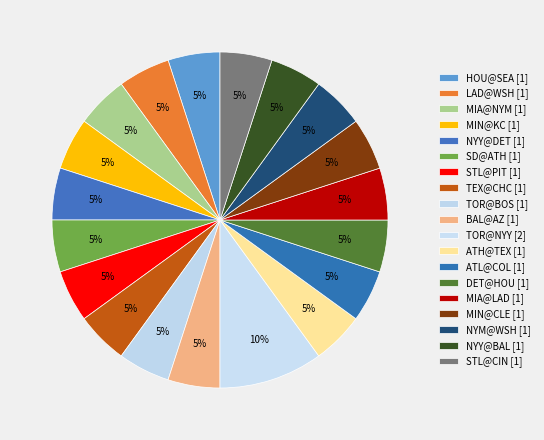

How many segments does this pie chart have?

19